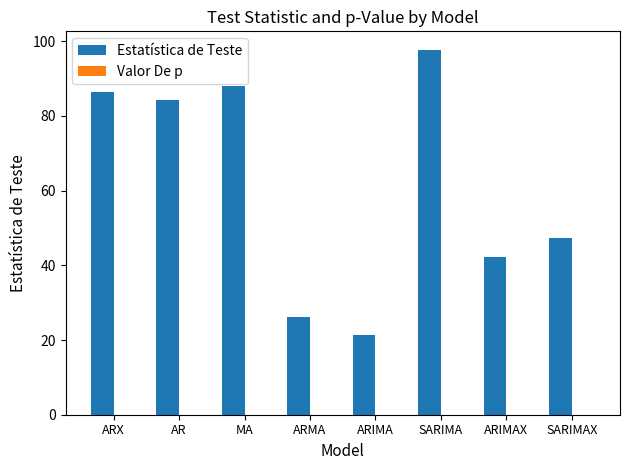

Which series has the largest total across all categories?

Estatística de Teste